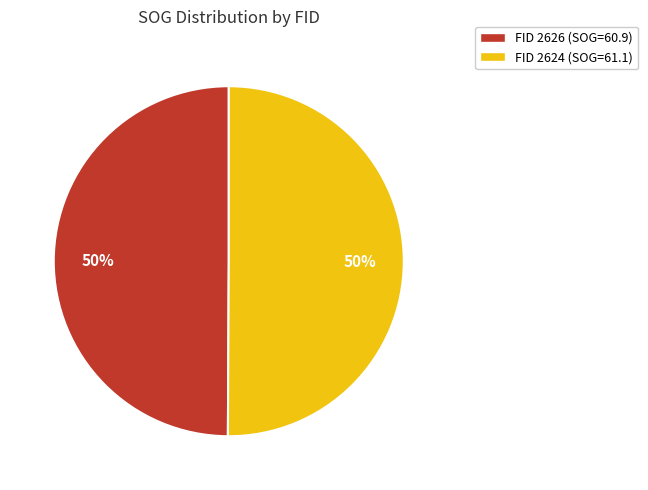

To the nearest percent, what is the average slice percentage?

50%